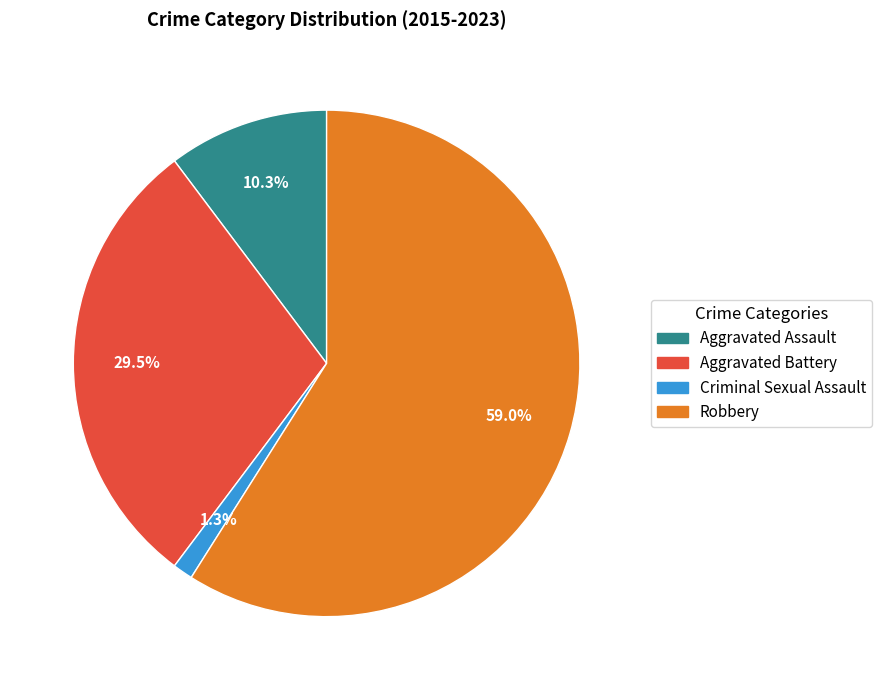

Combined, do Robbery and Aggravated Battery account for over 50%?

Yes